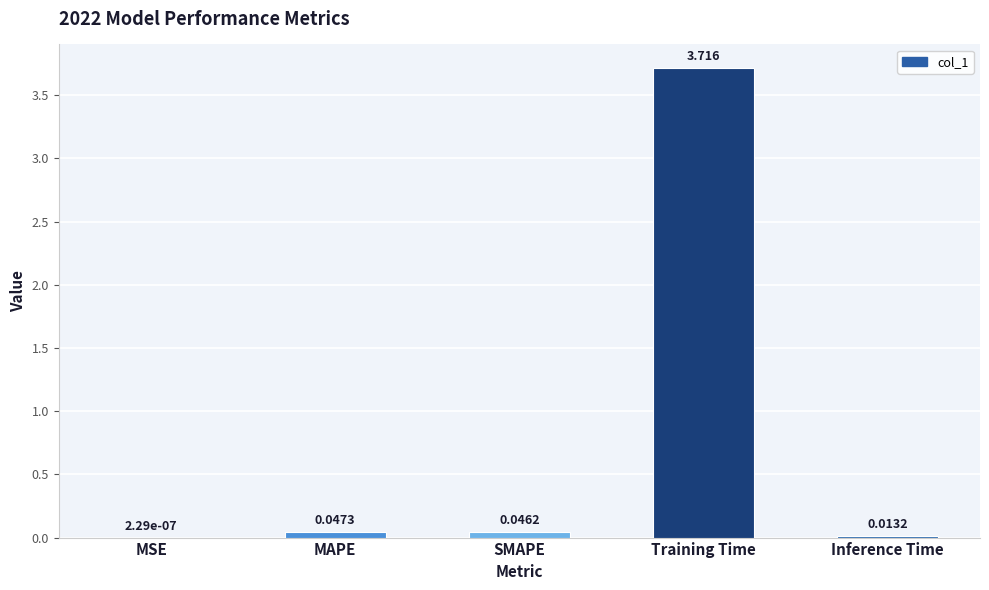

Between Inference Time and Training Time, which is larger?

Training Time